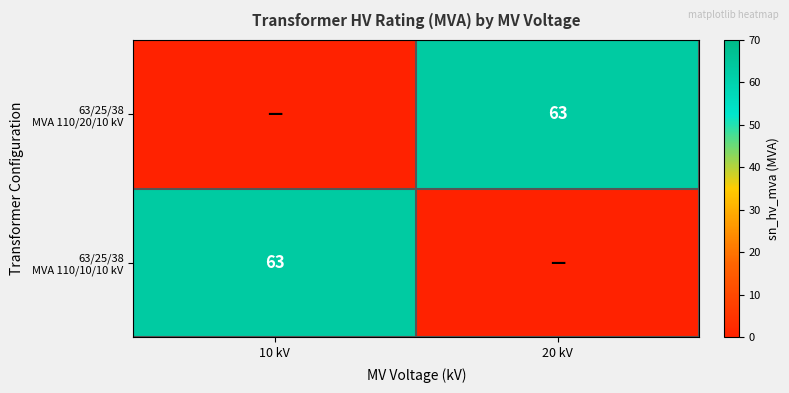

What is the sum of the 63/25/38 MVA 110/10/10 kV values at 10 kV and 20 kV?

63